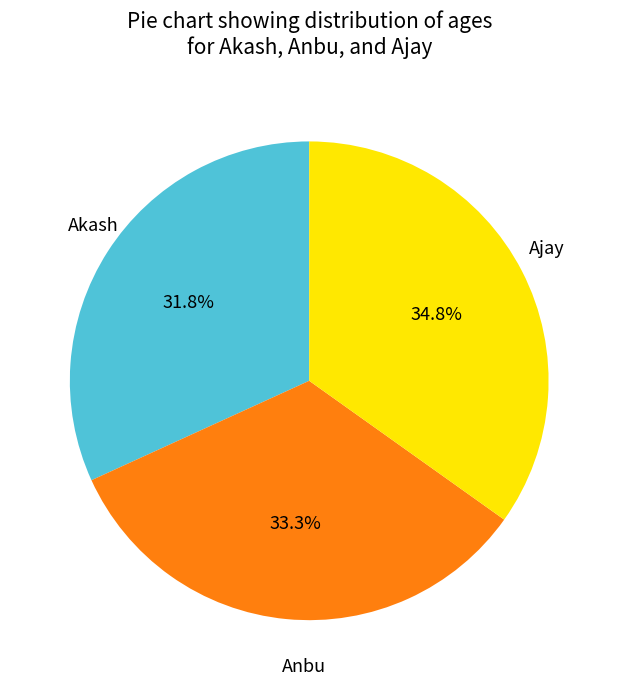

Is there a majority slice in this chart?

No